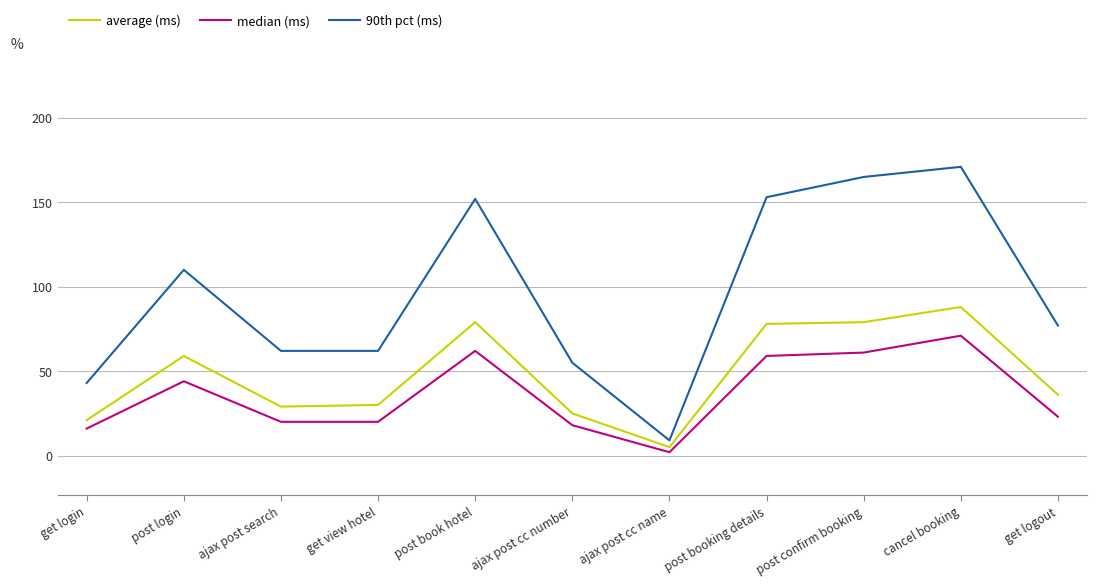

True or false: median (ms) and average (ms) cross at least once.

False